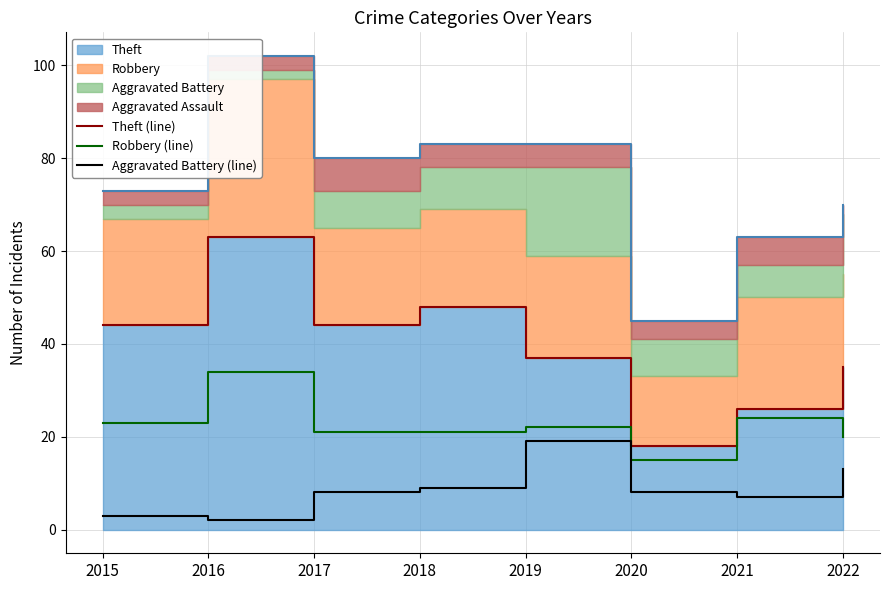

Rank the series by their maximum value, from highest to lowest.

Theft (line), Robbery (line), Aggravated Battery (line)